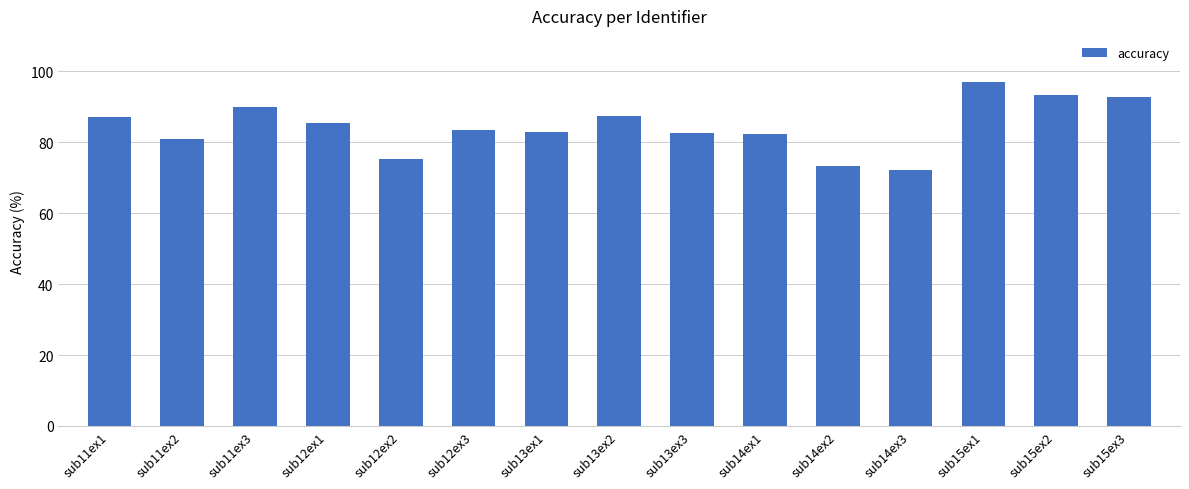

What is the difference between the second highest and second lowest values?

20.1